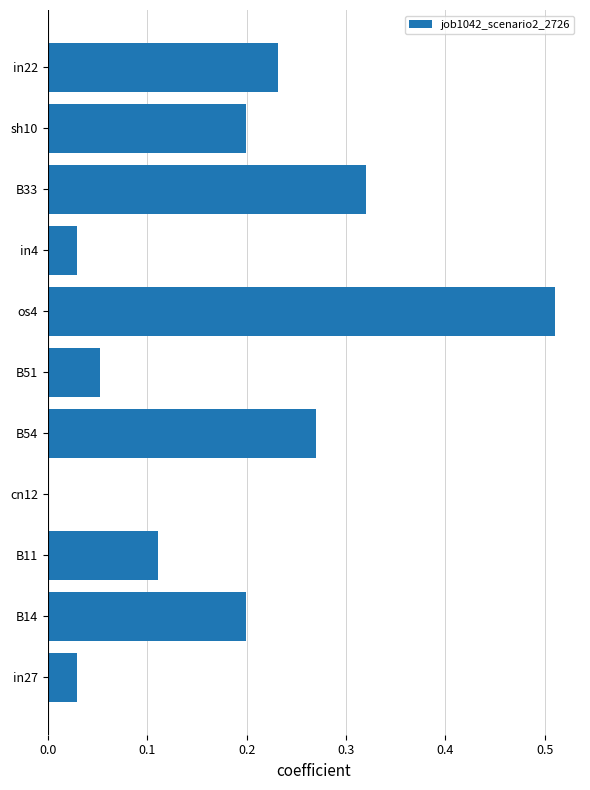

How many positive values are there?

10